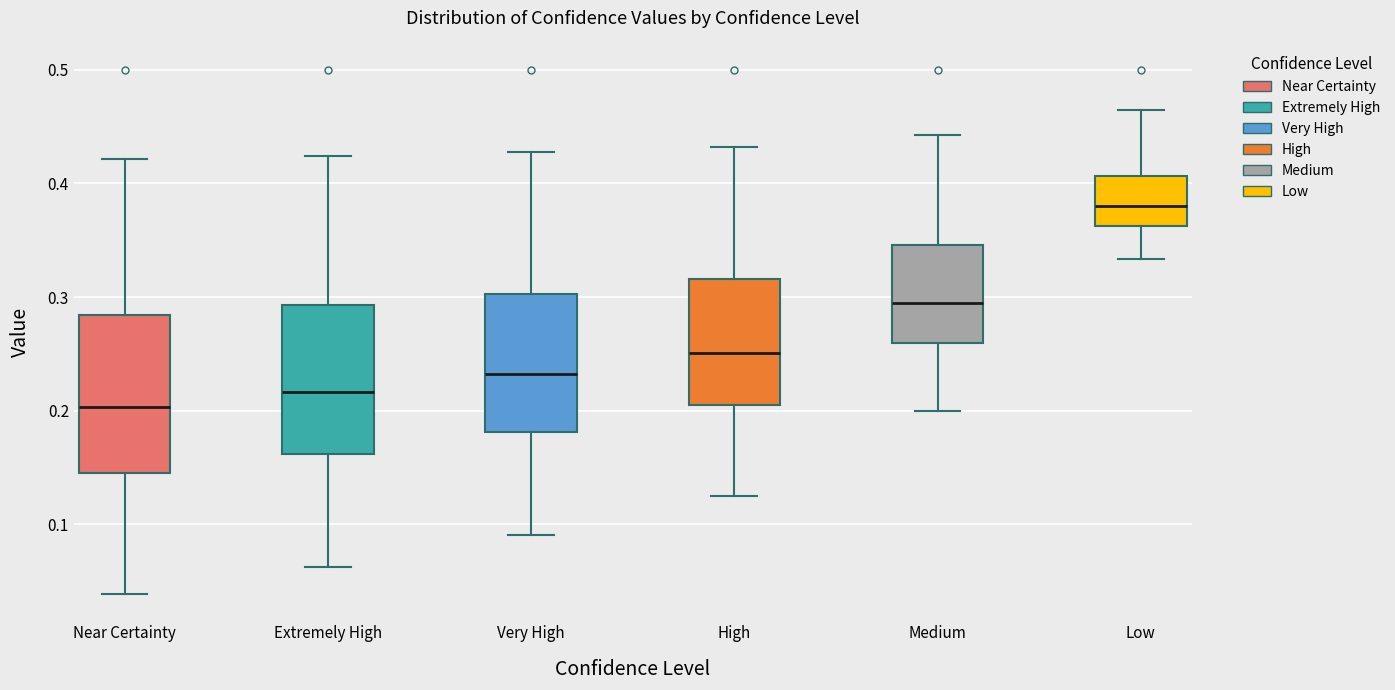

Reading left to right, transcribe this box plot: for each box, give where its median line is, the range the box spans, and where its two whiskers end, as read against the y-axis. The values are not printed on the chart, so give them approximately, as read against the axis.

Near Certainty: median 0.20, box 0.14 to 0.28, whiskers 0.04 to 0.42
Extremely High: median 0.22, box 0.16 to 0.29, whiskers 0.06 to 0.42
Very High: median 0.23, box 0.18 to 0.30, whiskers 0.09 to 0.43
High: median 0.25, box 0.21 to 0.32, whiskers 0.13 to 0.43
Medium: median 0.30, box 0.26 to 0.35, whiskers 0.20 to 0.44
Low: median 0.38, box 0.36 to 0.41, whiskers 0.33 to 0.46